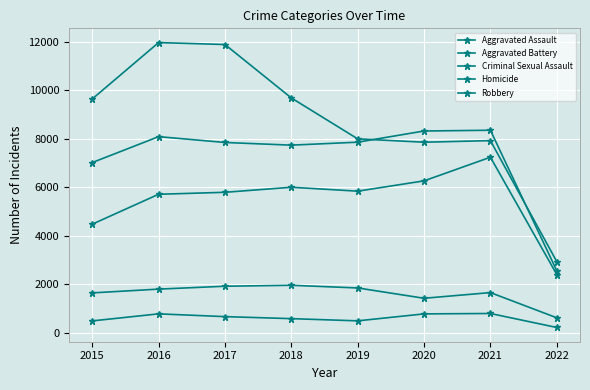

Is it true that Homicide equals 339 at 2018?

False